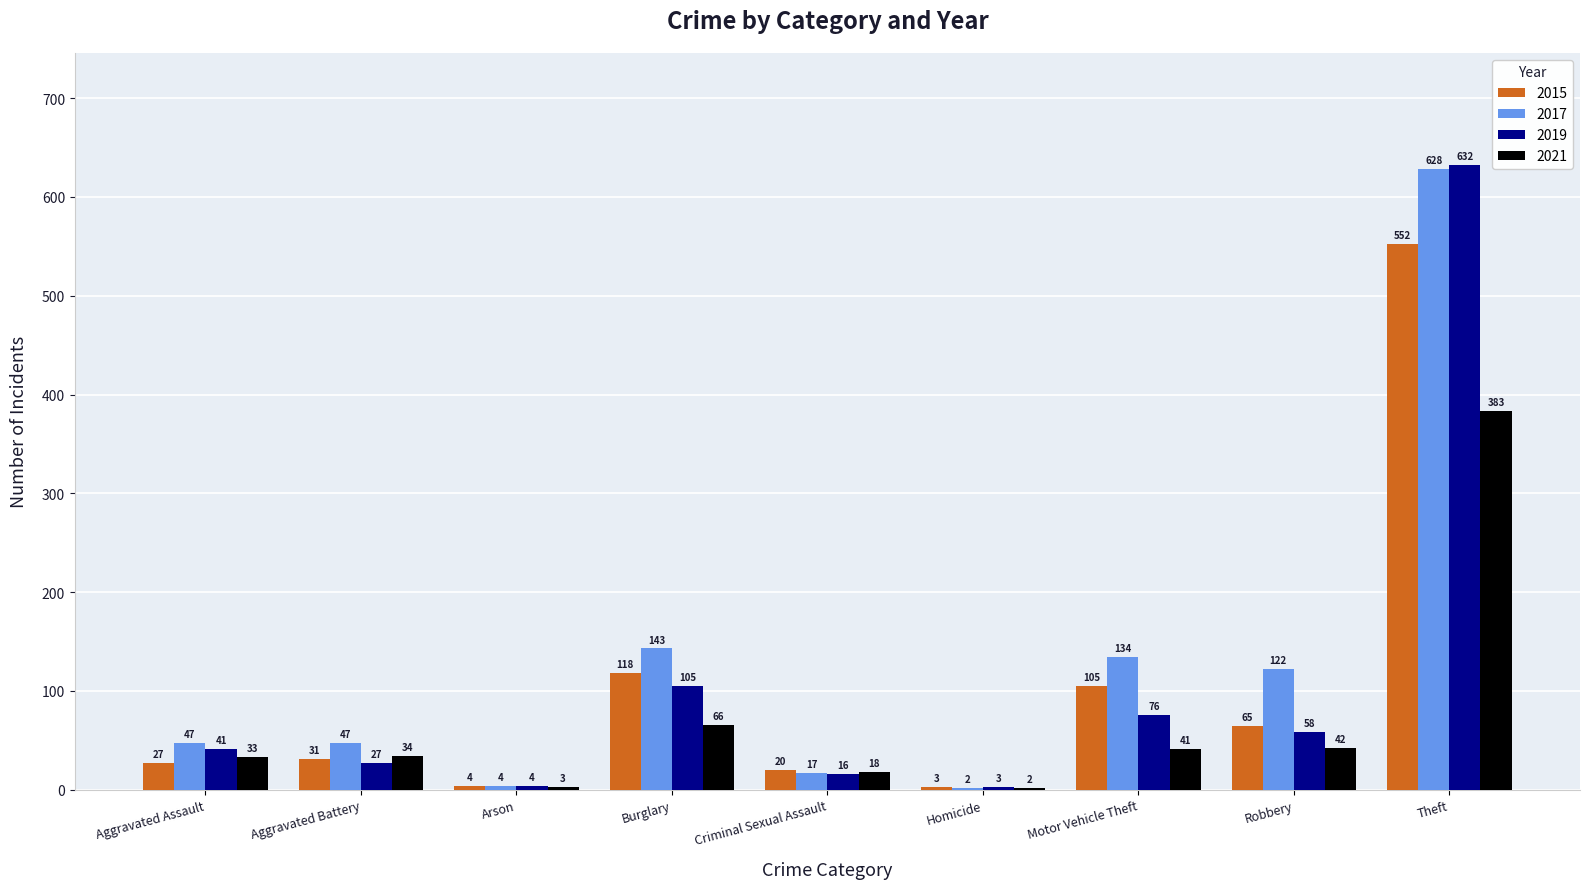

The 2015 series shows 552 at Theft. True or false?

True